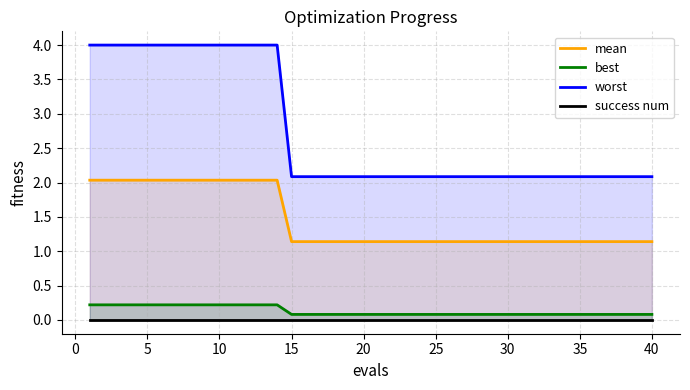

Count the number of categories in the chart.

40